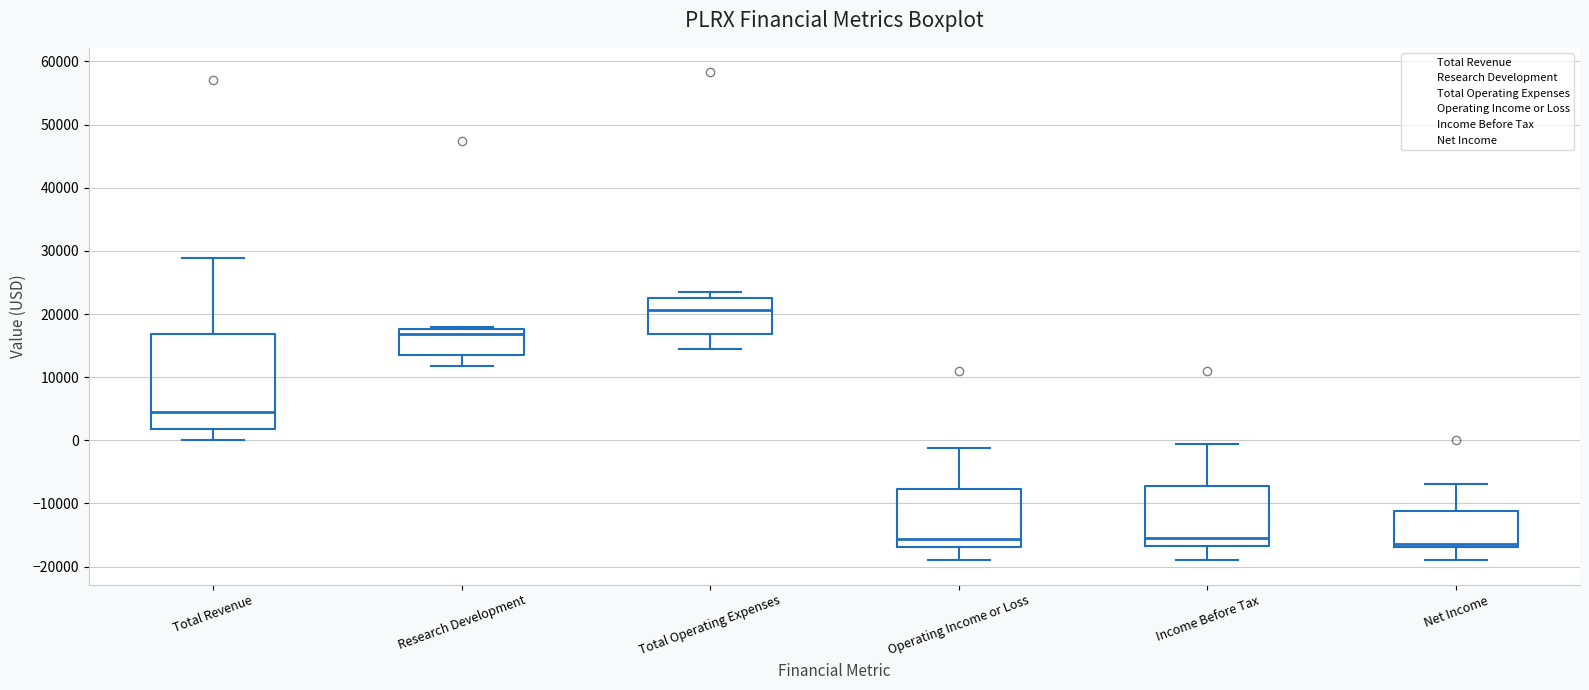

Where does the lower whisker of the box for Research Development end on the y-axis? The values are not printed on the chart, so give them approximately, as read against the axis.

12000